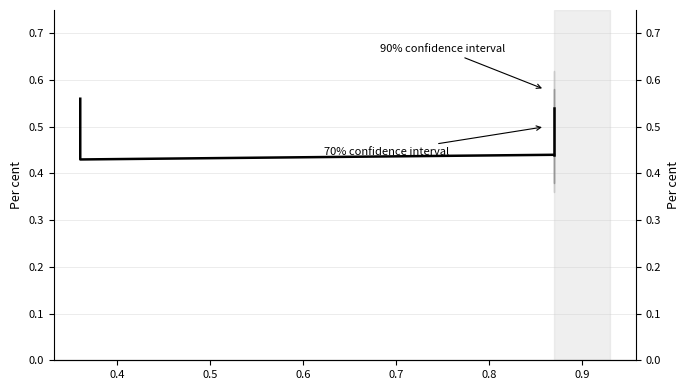

What is the minimum value shown in the chart?

0.4